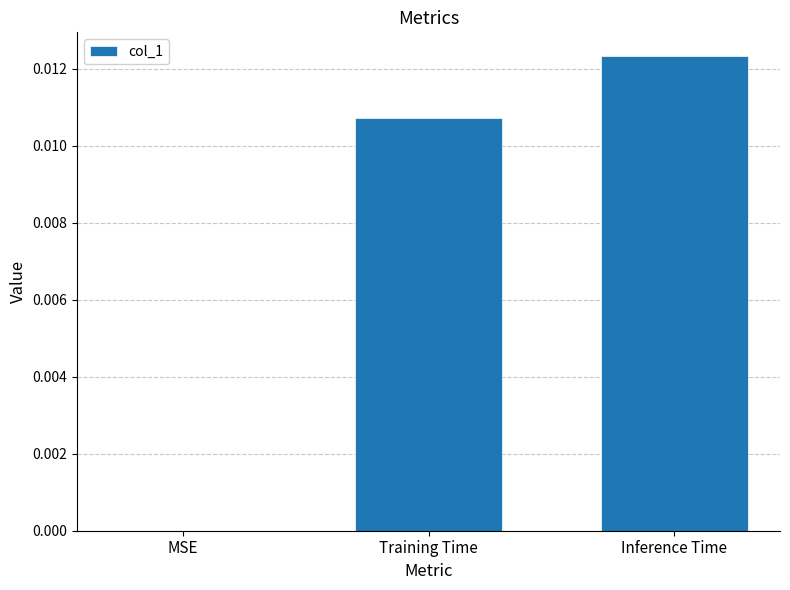

The value at Training Time is 0.0. True or false?

True